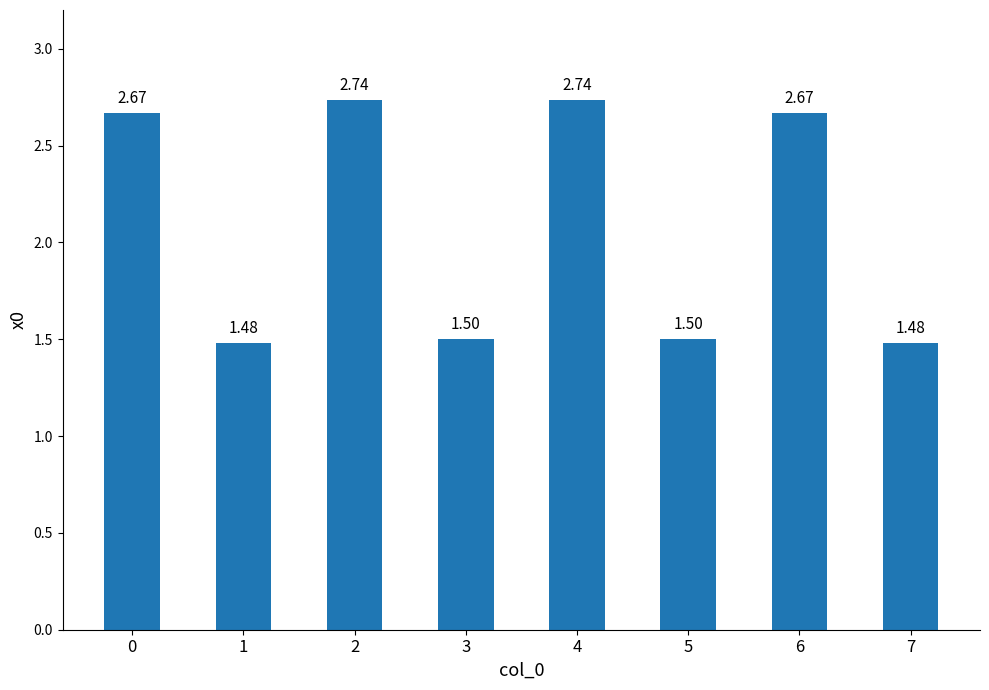

What is the change in value from 0 to 2?

+0.1